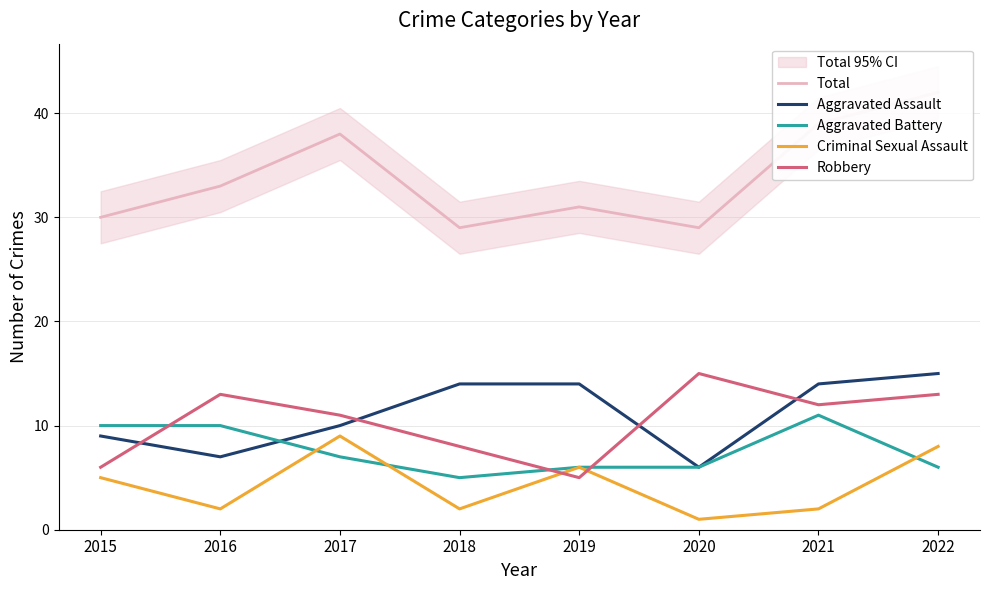

What are all the series names shown in the legend?

Total, Aggravated Assault, Aggravated Battery, Criminal Sexual Assault, Robbery